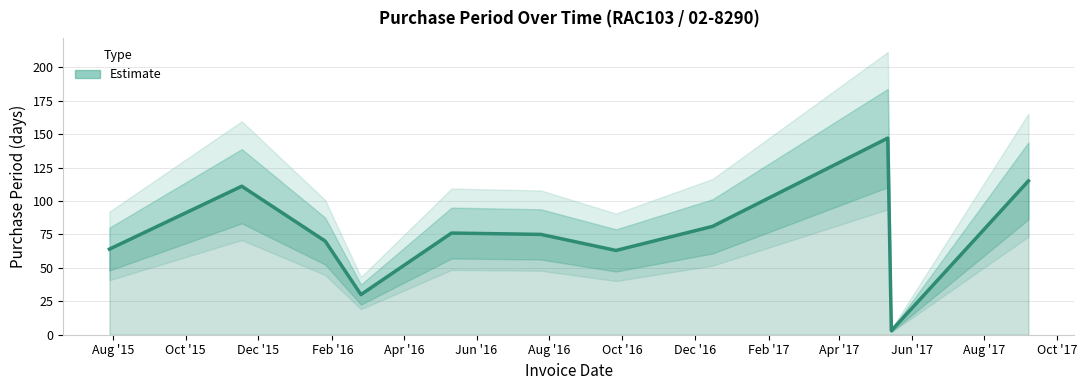

Reading left to right, extract all data points from this chart.

2015-07-29=64	2015-11-17=111	2016-01-26=70	2016-02-25=30	2016-05-11=76	2016-07-25=75	2016-09-26=63	2016-12-16=81	2017-05-12=147	2017-05-15=3	2017-09-07=115